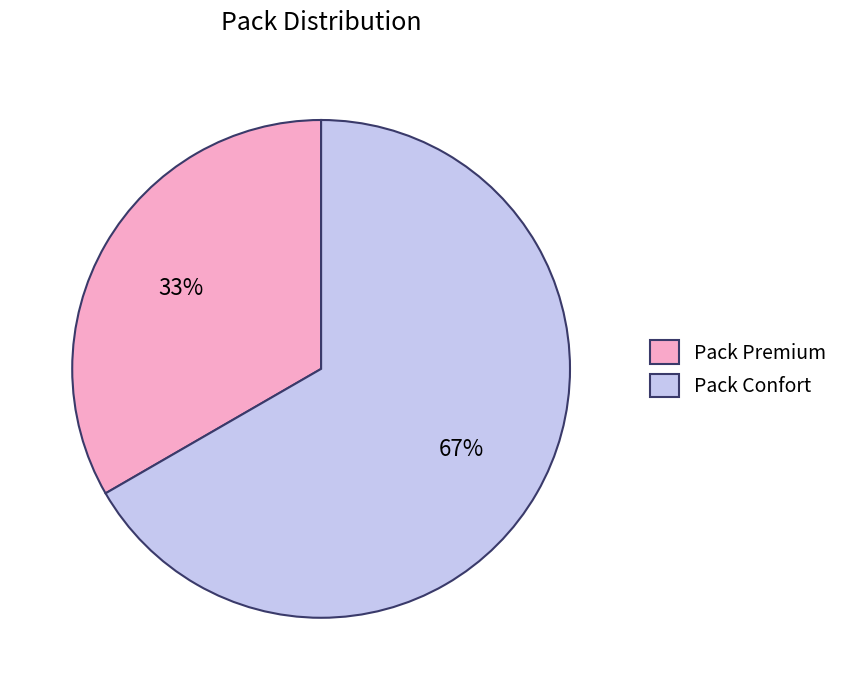

What is the largest slice in the pie chart?

Pack Confort